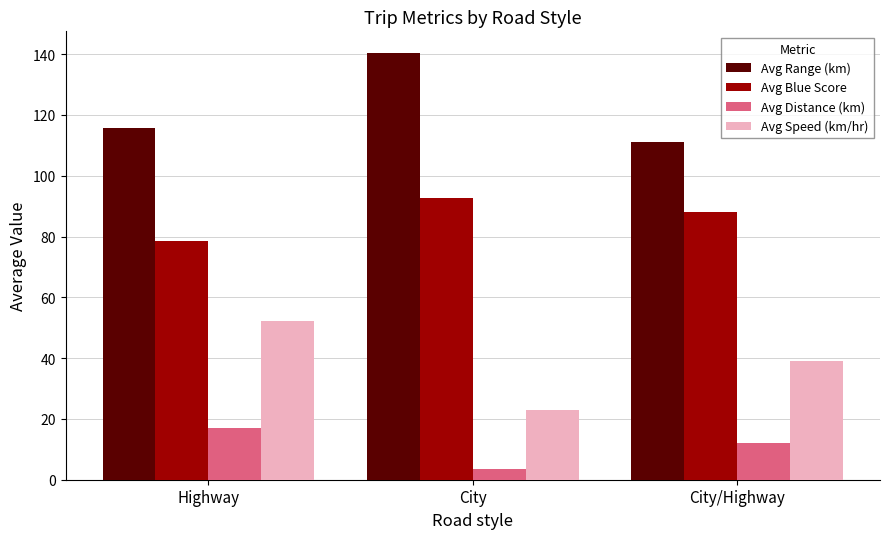

How many values in the Avg Range (km) series are below 115?

1